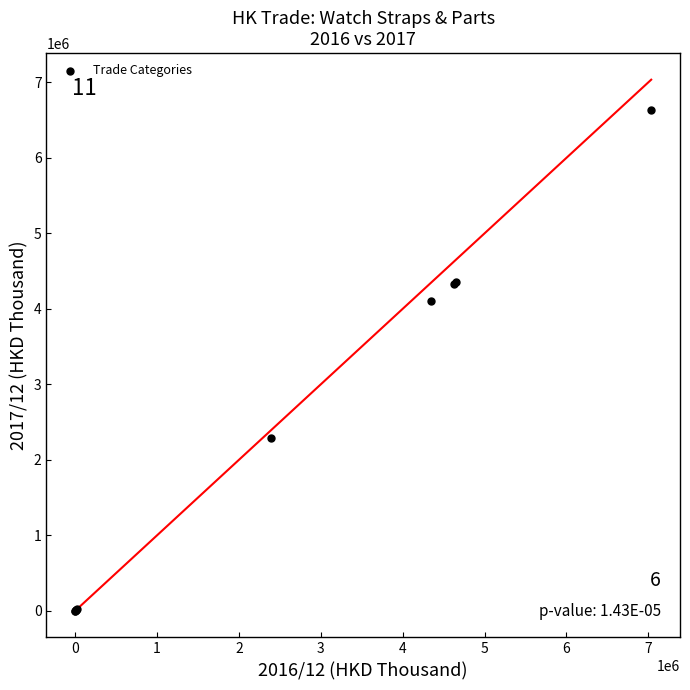

What Y value in the scatter plot is closest to 3319581?

4108080.7